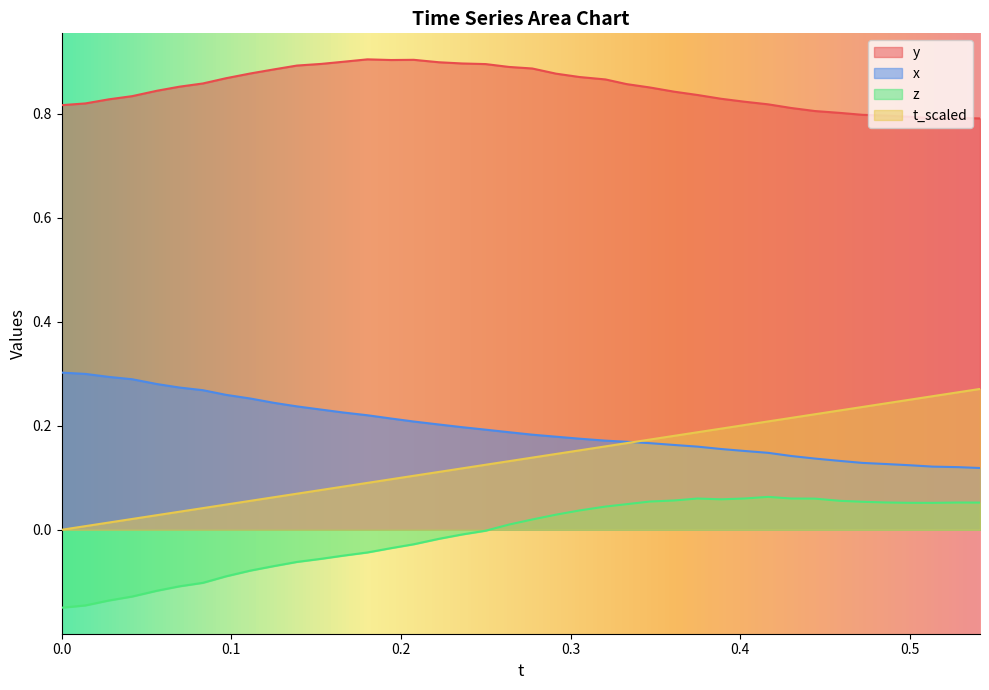

True or false: y and t_scaled cross at least once.

False